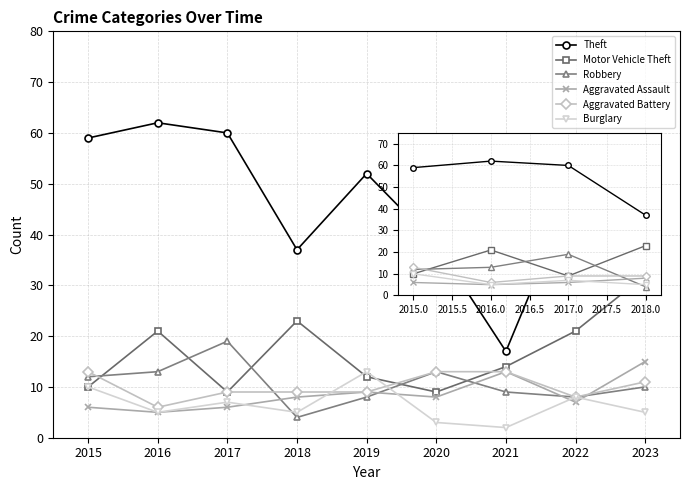

What is the maximum value for Theft?

62